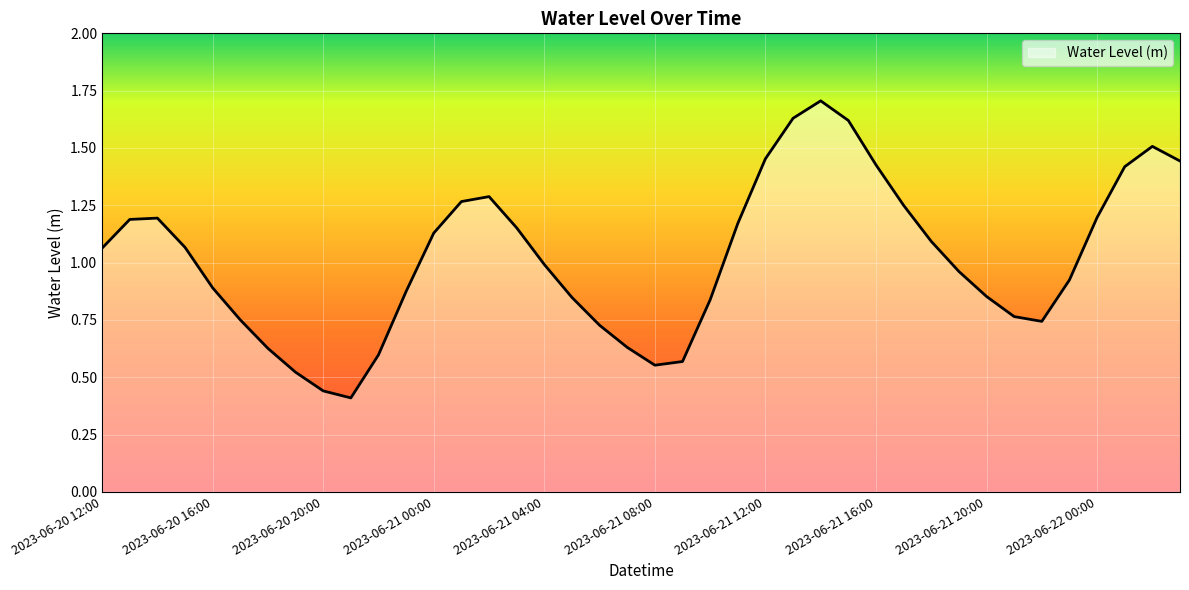

What is the greatest value displayed?

1.7